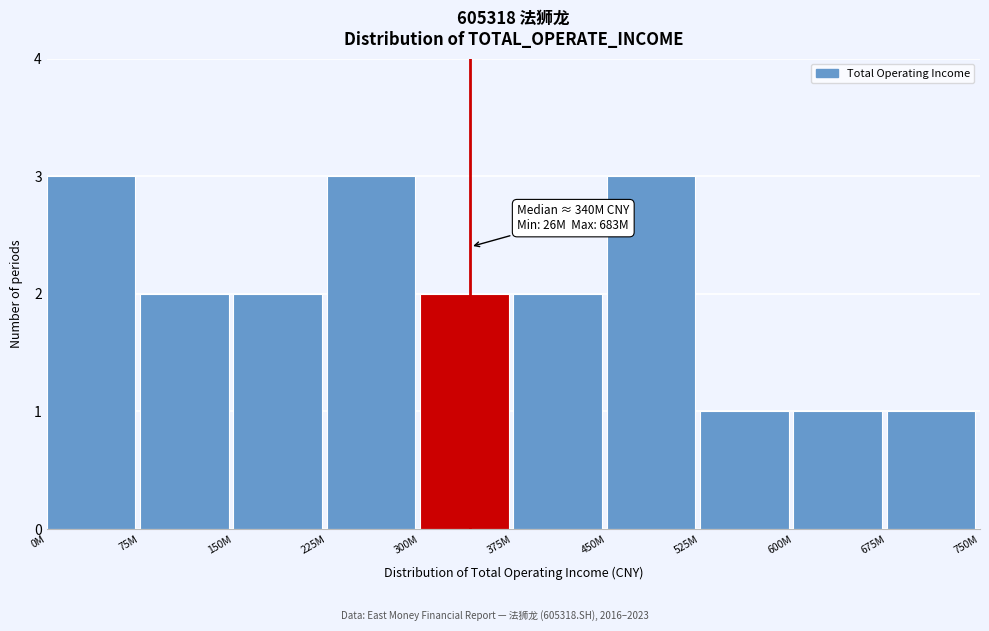

Reading left to right, transcribe all the data shown in this chart.

0M=3	75M=2	150M=2	225M=3	300M=2	375M=2	450M=3	525M=1	600M=1	675M=1